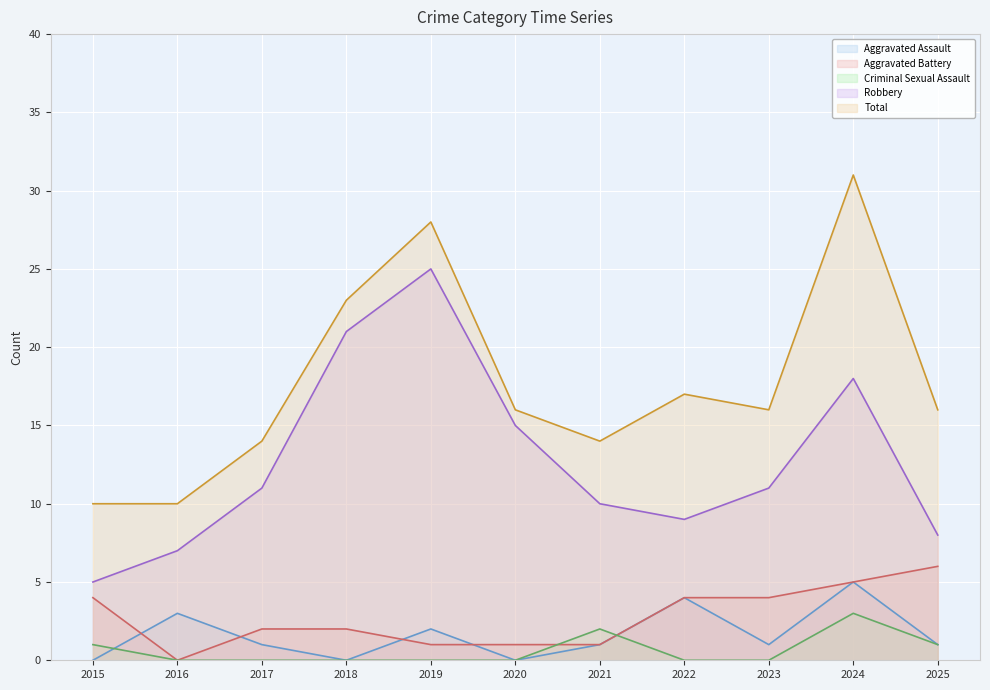

What is the value of the Aggravated Assault point at the 2nd from the left?

3